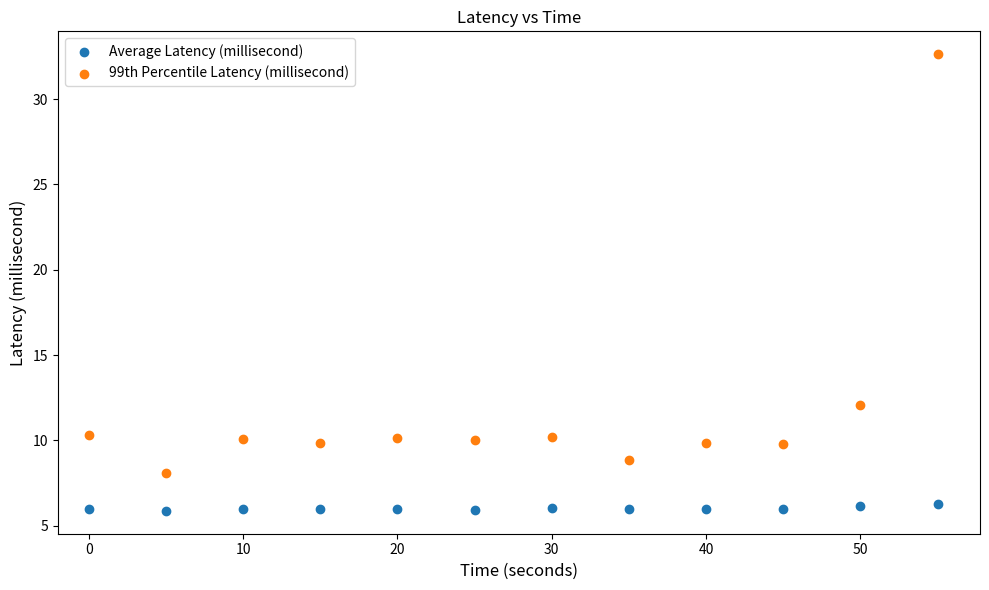

What are all the series names shown in the legend?

Average Latency (millisecond), 99th Percentile Latency (millisecond)